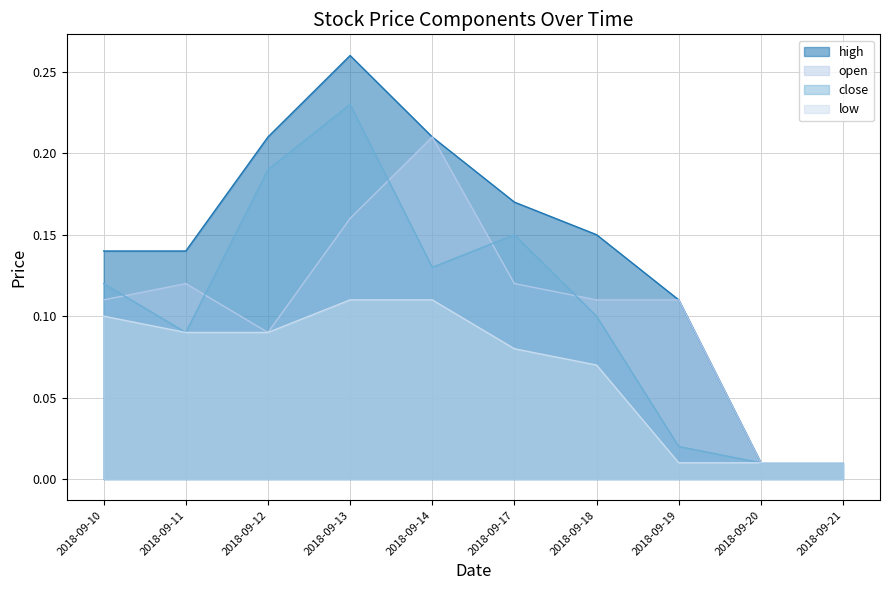

Reading right to left, transcribe all the data shown in this chart.

high: 0.0	0.0	0.1	0.1	0.2	0.2	0.3	0.2	0.1	0.1
open: 0.0	0.0	0.1	0.1	0.1	0.2	0.2	0.1	0.1	0.1
close: 0.0	0.0	0.0	0.1	0.1	0.1	0.2	0.2	0.1	0.1
low: 0.0	0.0	0.0	0.1	0.1	0.1	0.1	0.1	0.1	0.1